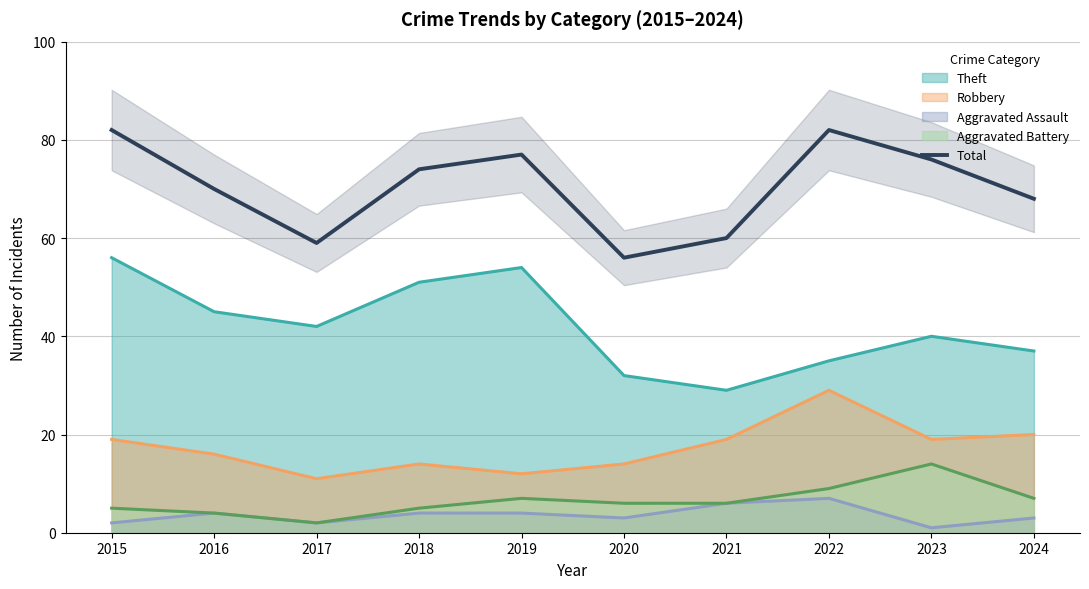

What is the minimum value for Total?

56